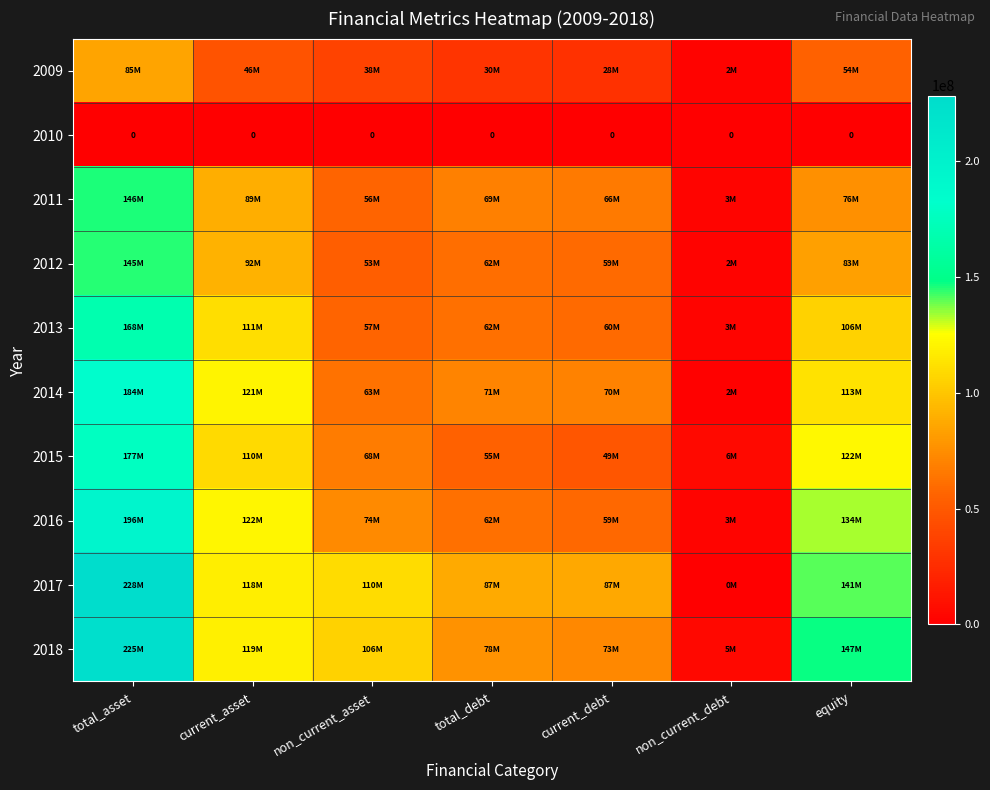

What is the spread (max minus min) of values at current_debt?

87239821